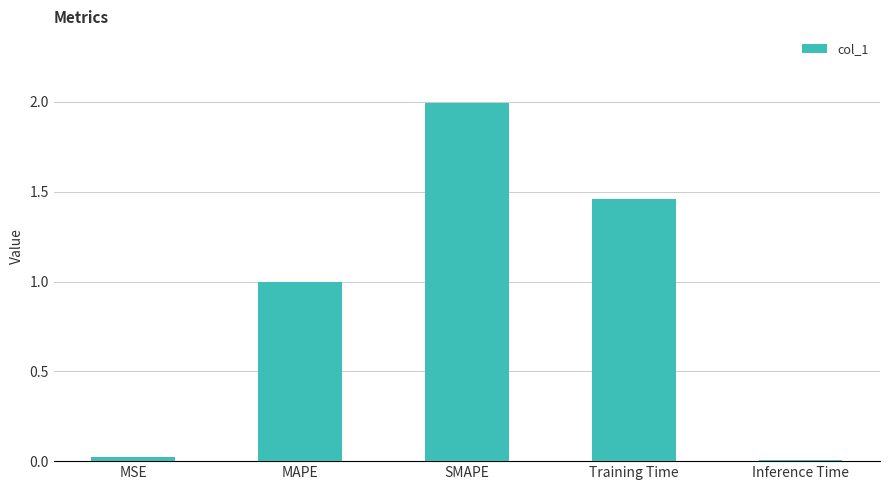

What is the sum of all values?

4.5